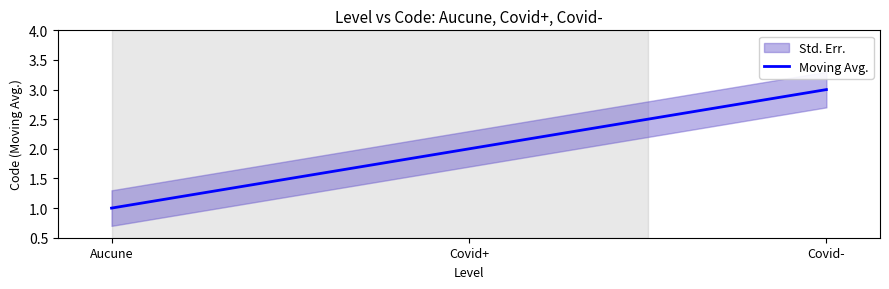

What is the change in value from Covid+ to Covid-?

+1